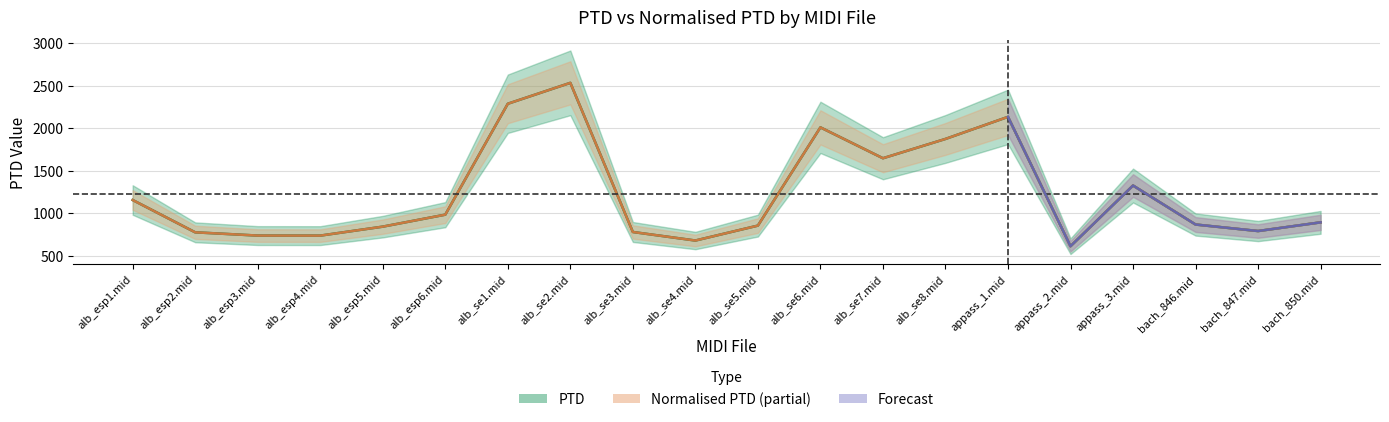

What is the label of the 2nd point from the left?

alb_esp2.mid